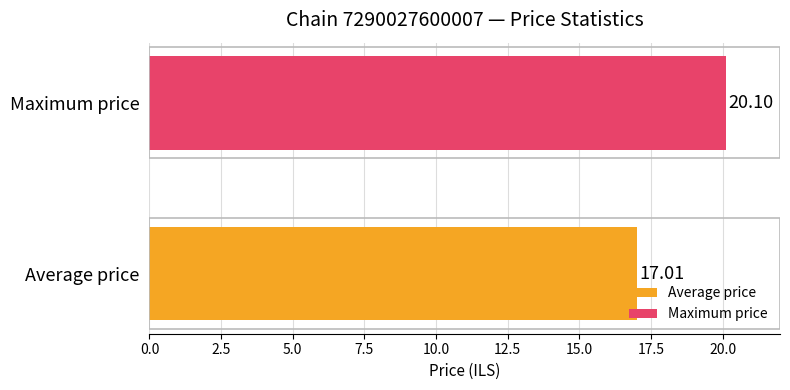

Count the number of data series in this chart.

2